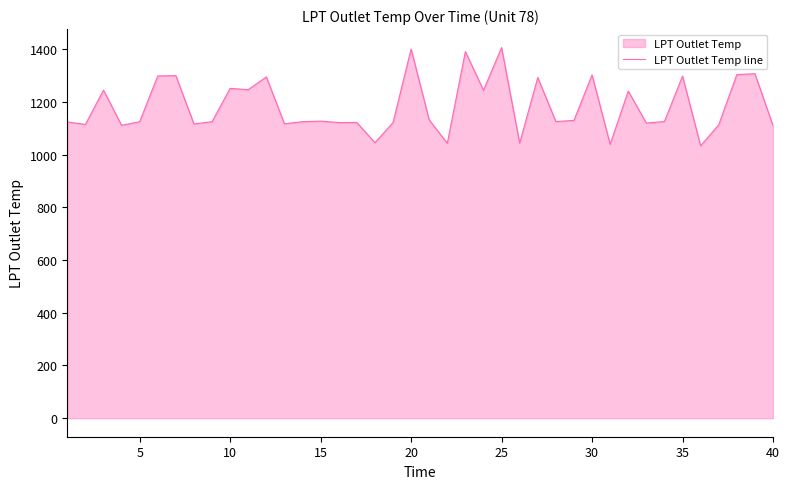

How many values exceed 1125?

24